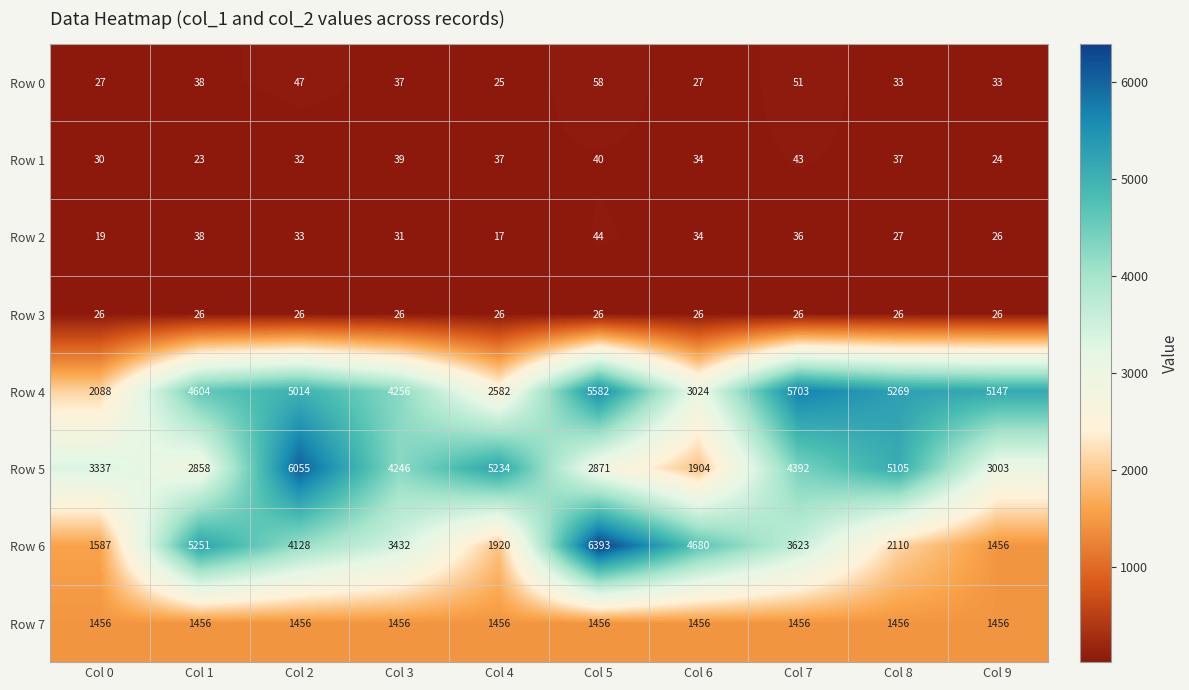

Which series has the largest range (max minus min)?

Row 6